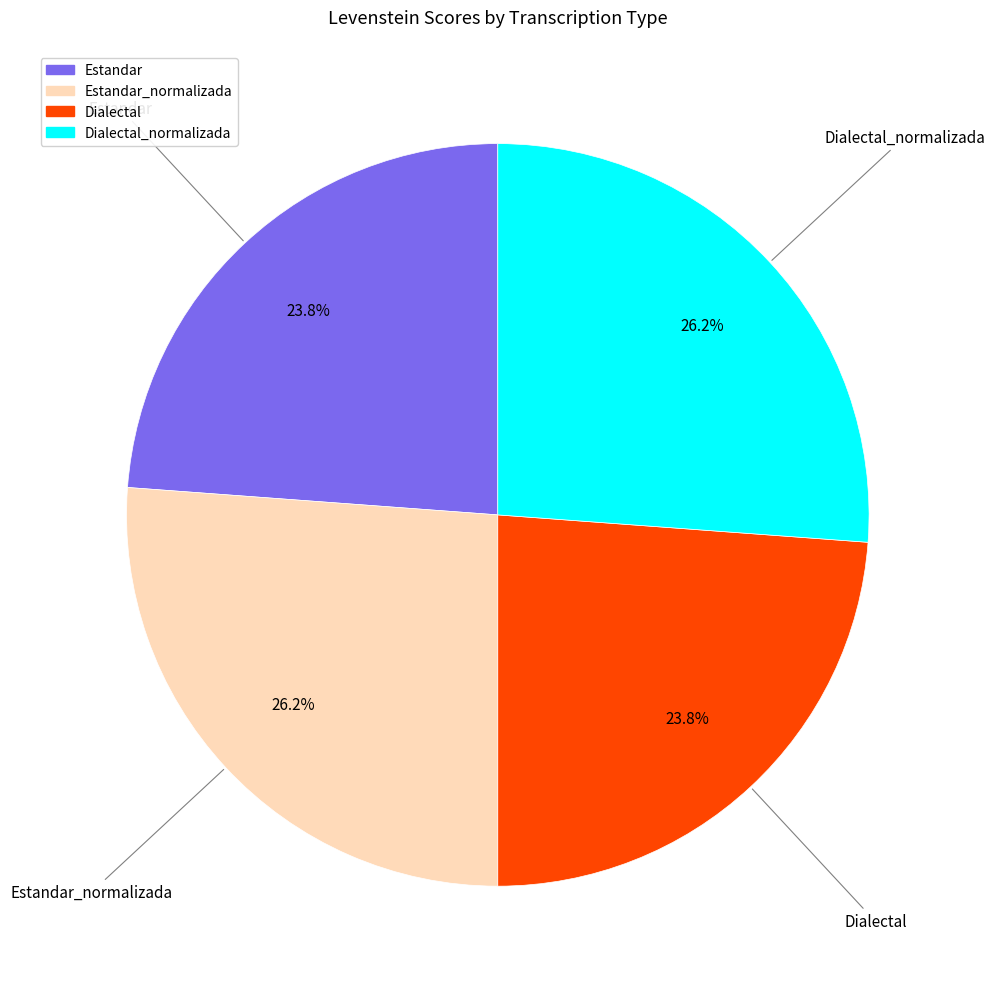

Is there any slice that represents more than half of the pie?

No